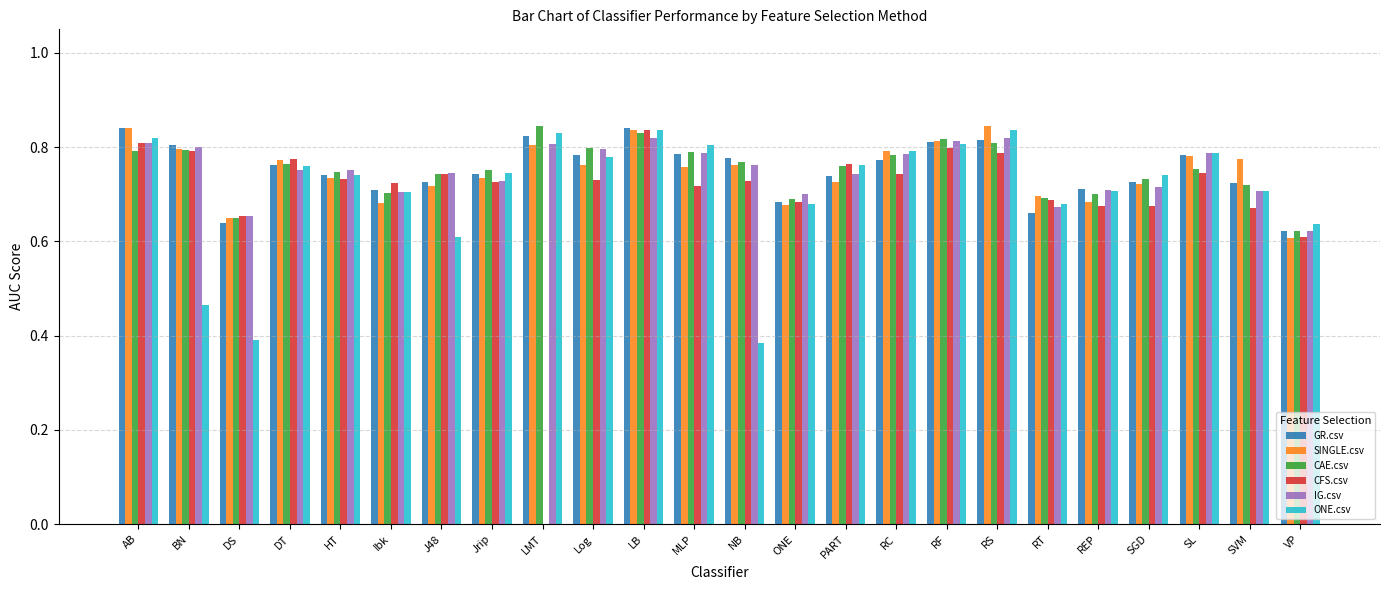

Count the number of categories in the chart.

24